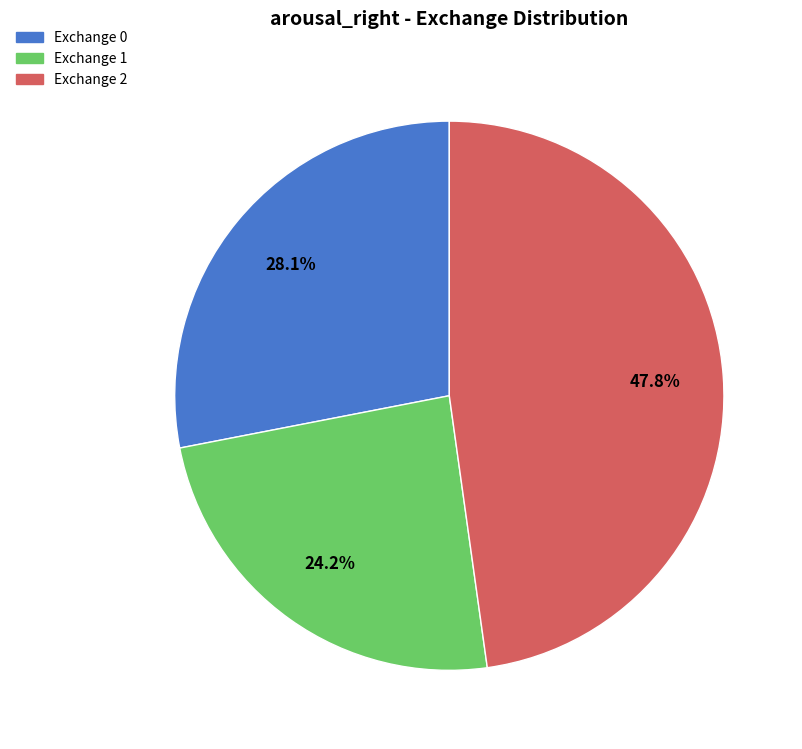

Is there any slice that represents more than half of the pie?

No